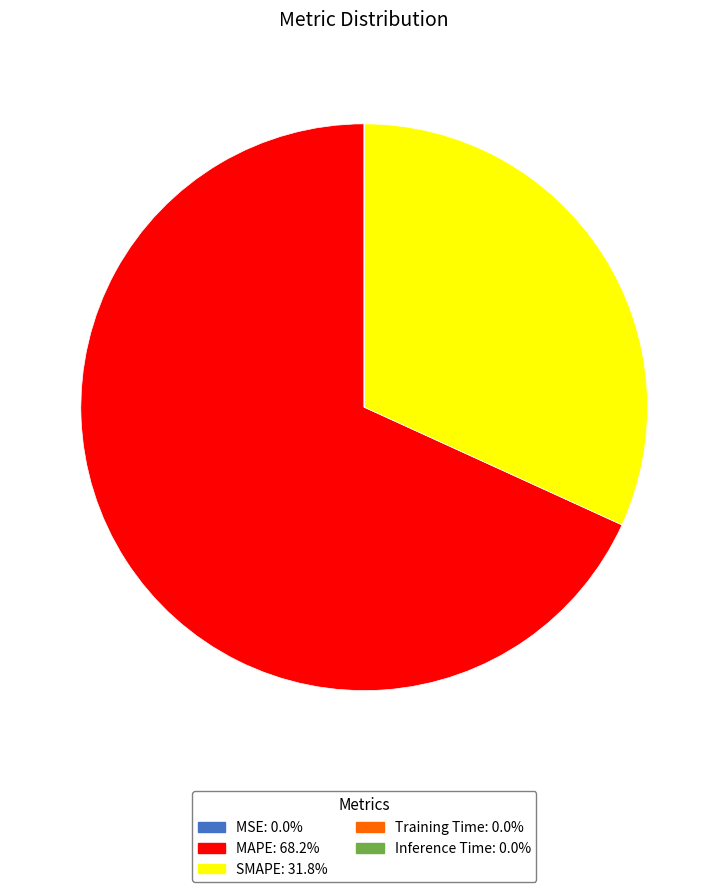

Does SMAPE: 31.8% account for over 50% of the chart?

No